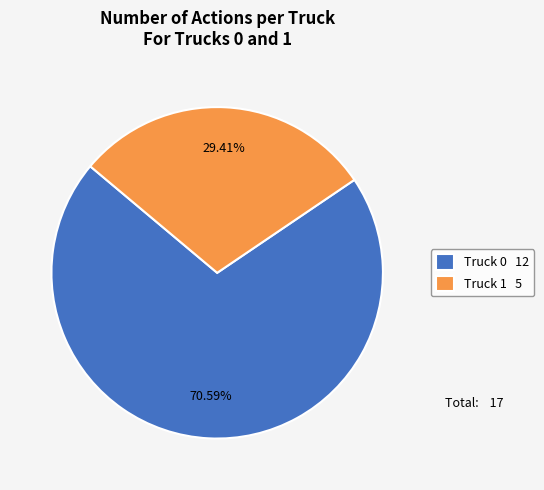

Approximately how many times larger is the value at Truck 1 5 compared to Truck 0 12?

0.4